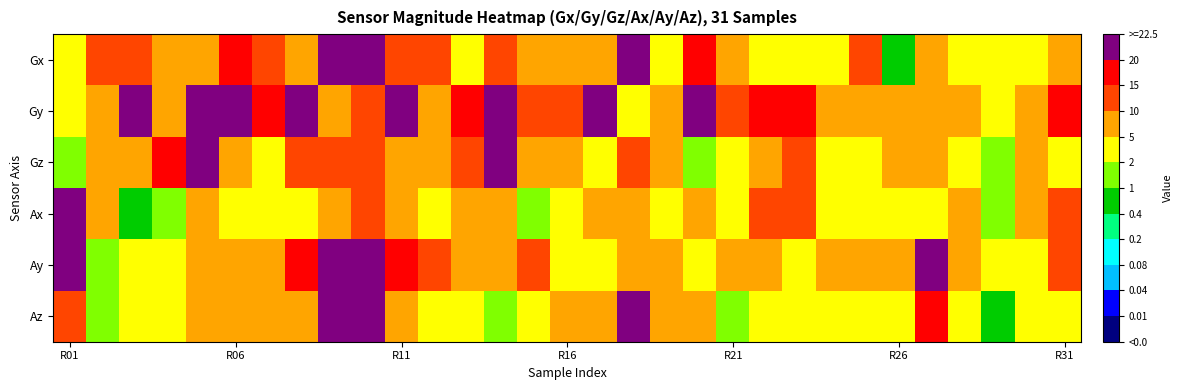

At which category is the sum across all series the highest?

R01